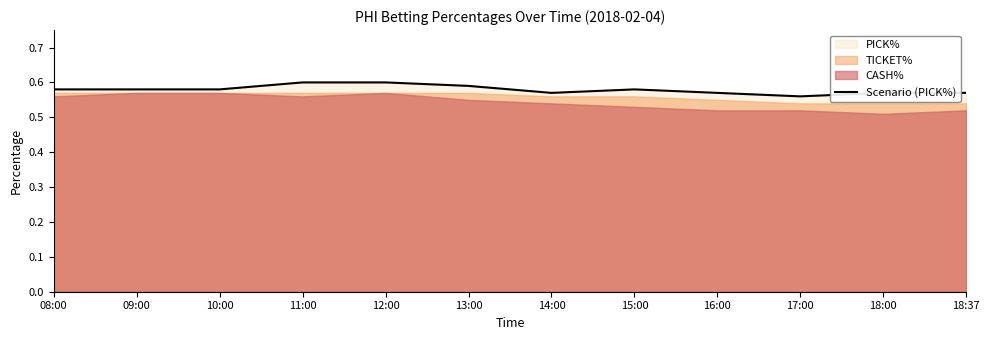

Reading right to left, extract all data points from this chart.

18:37=0.6	18:00=0.6	17:00=0.6	16:00=0.6	15:00=0.6	14:00=0.6	13:00=0.6	12:00=0.6	11:00=0.6	10:00=0.6	09:00=0.6	08:00=0.6